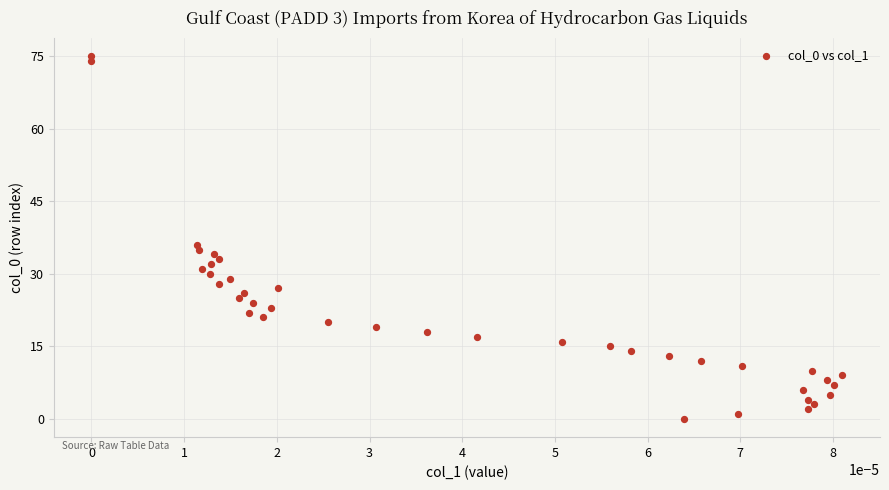

What is the range of Y values (max minus min)?

75